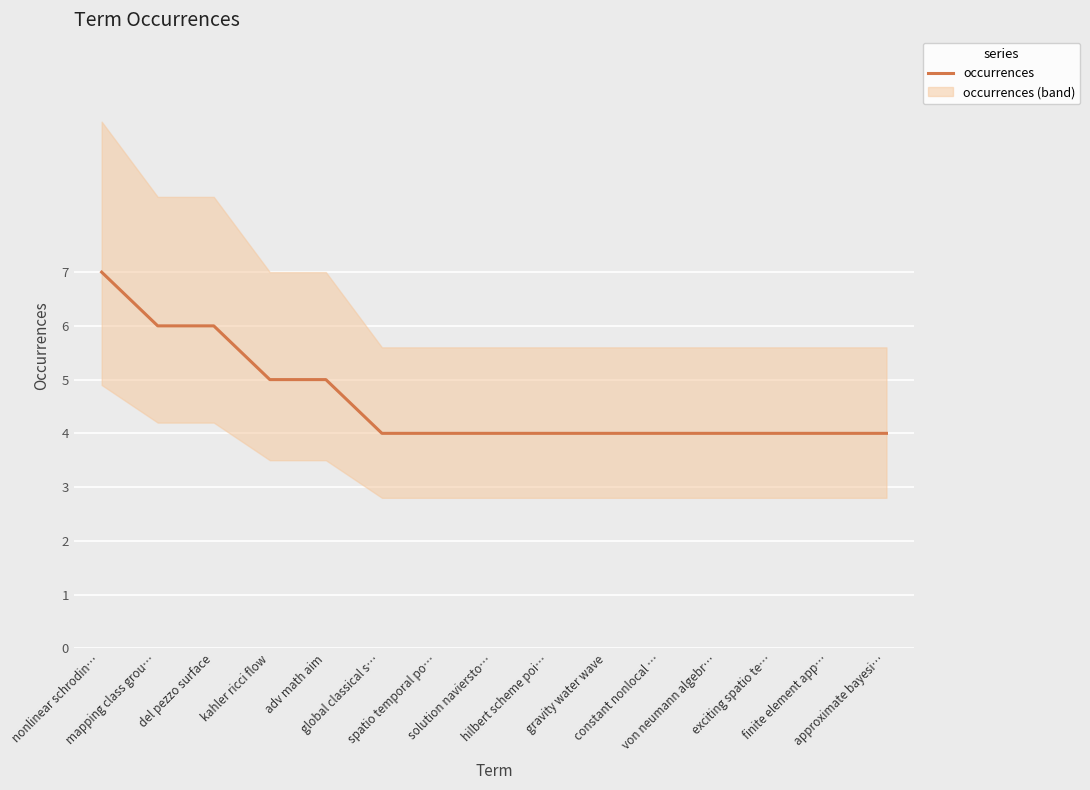

How many distinct data groups are displayed?

1